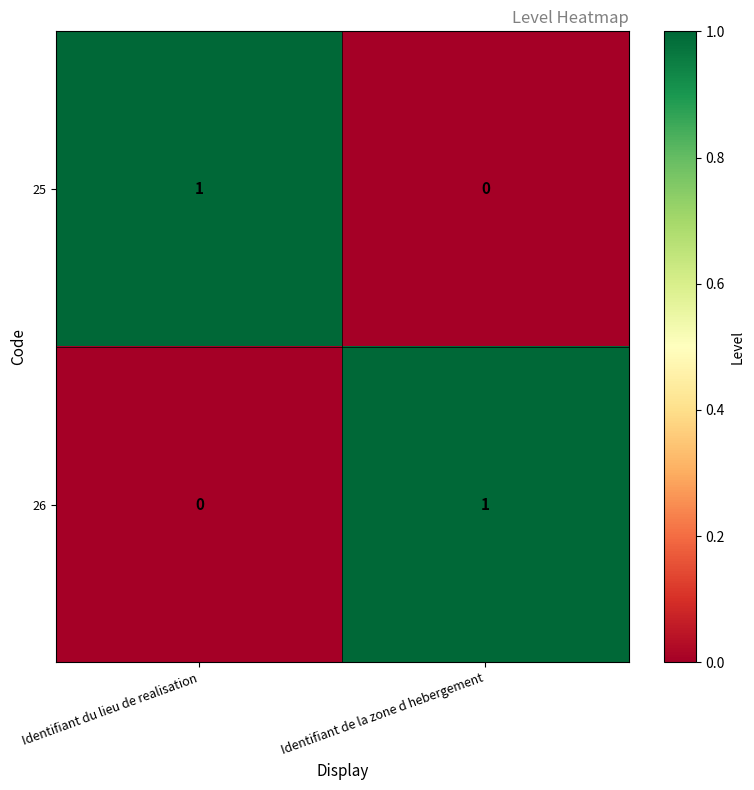

Is the value of 26 at Identifiant du lieu de realisation greater than the value of 25 at Identifiant du lieu de realisation?

No